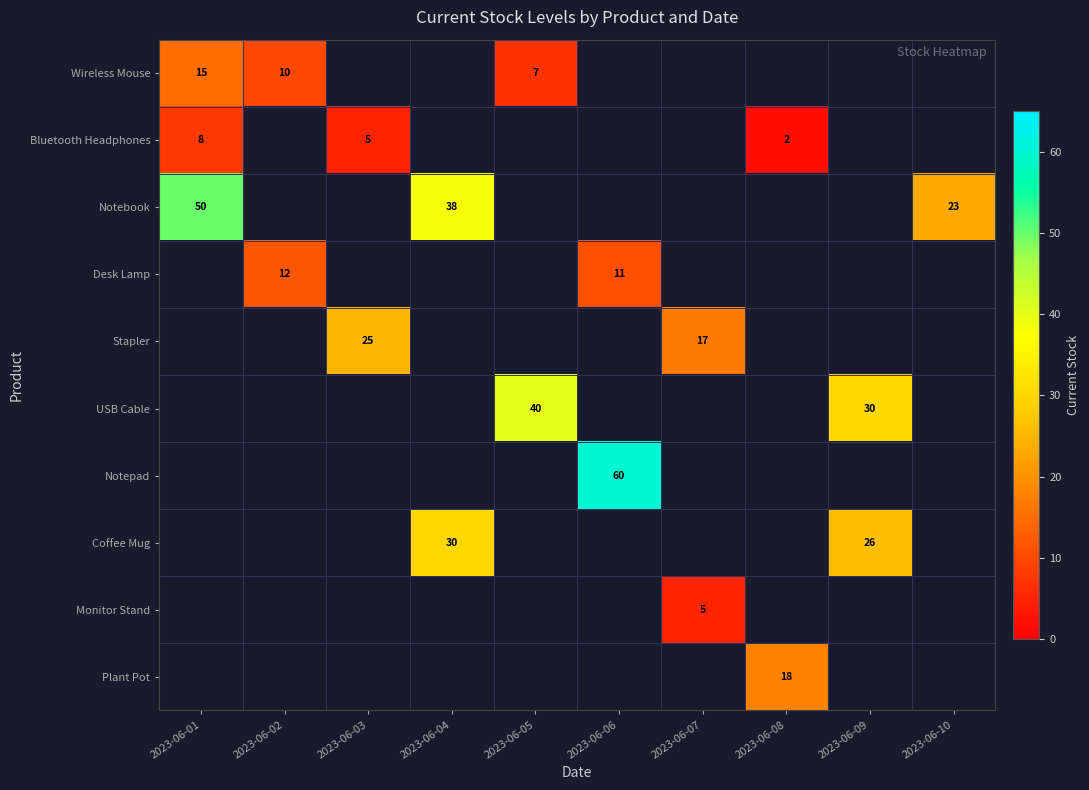

At how many categories does at least one series exceed 29?

5